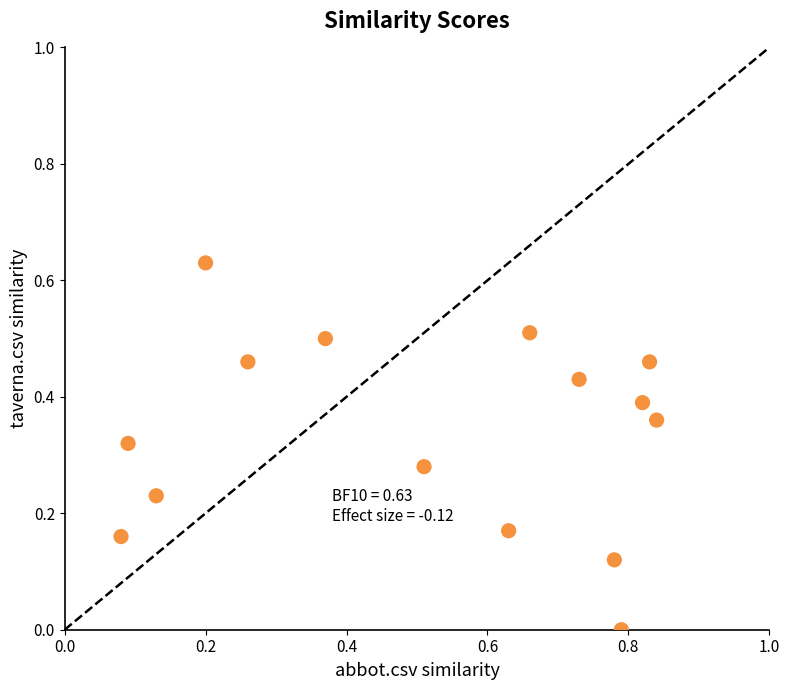

What is the range of X values (max minus min)?

0.8